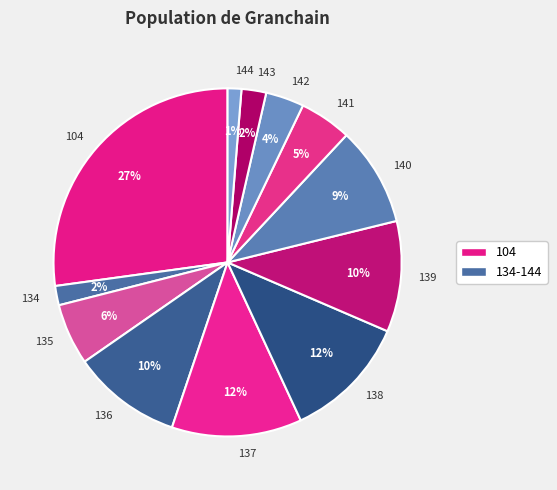

Does 138 account for over 50% of the chart?

No